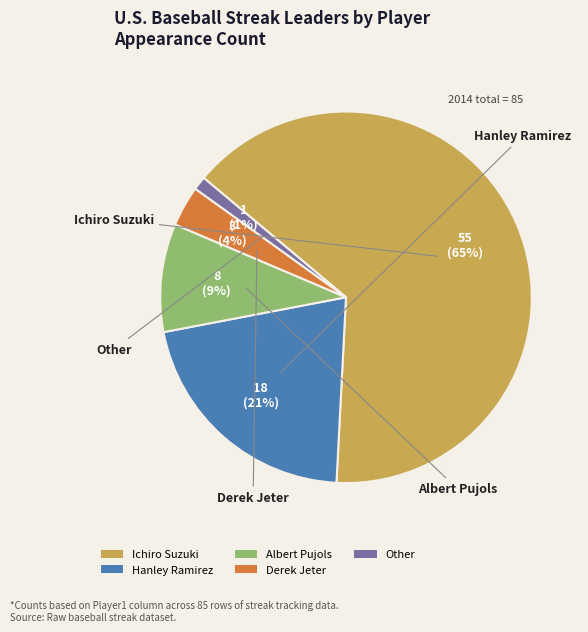

To the nearest percent, what percentage of the pie is Hanley Ramirez?

21%